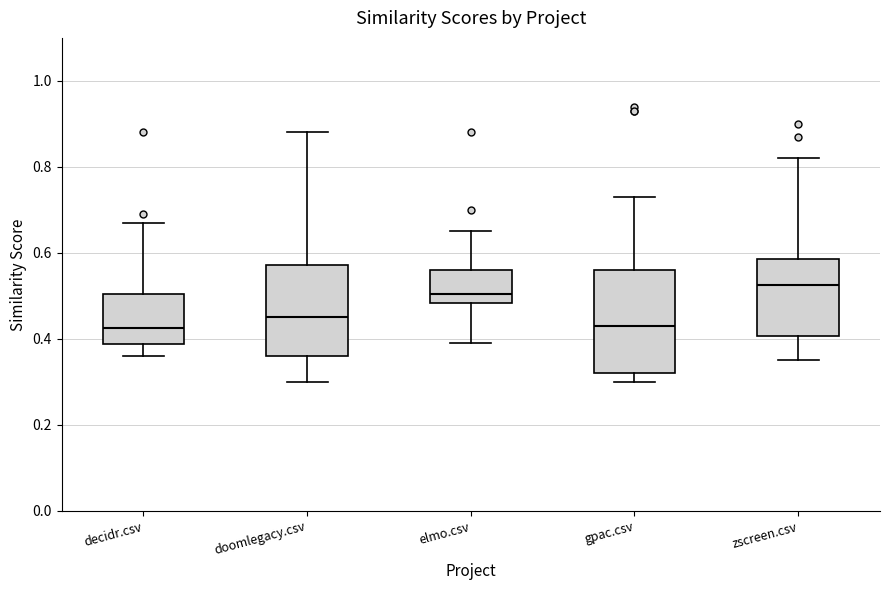

Comparing the boxes themselves (not the whiskers), which one is the tallest?

gpac.csv